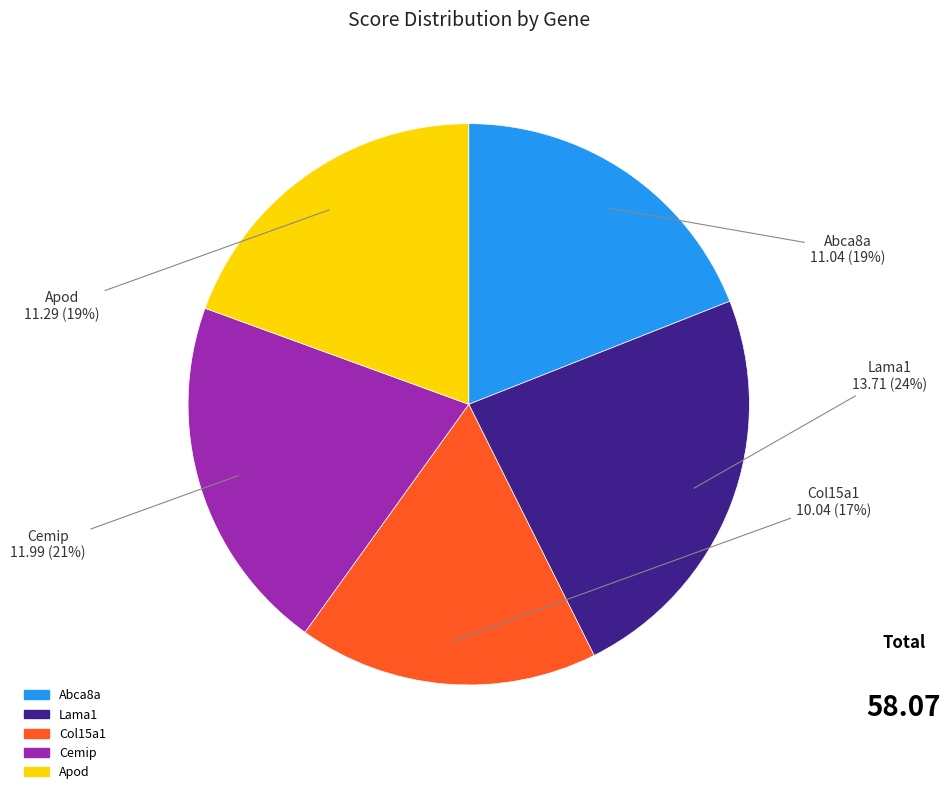

To the nearest percent, what is the combined percentage of Col15a1 and Cemip?

38%